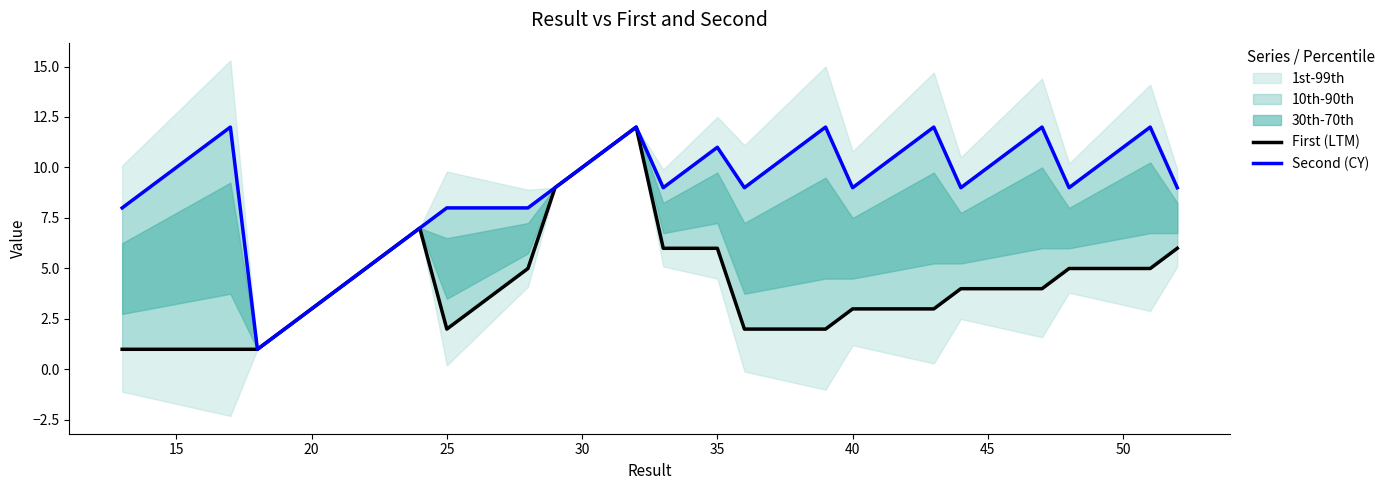

True or false: Second (CY) and First (LTM) cross at least once.

False